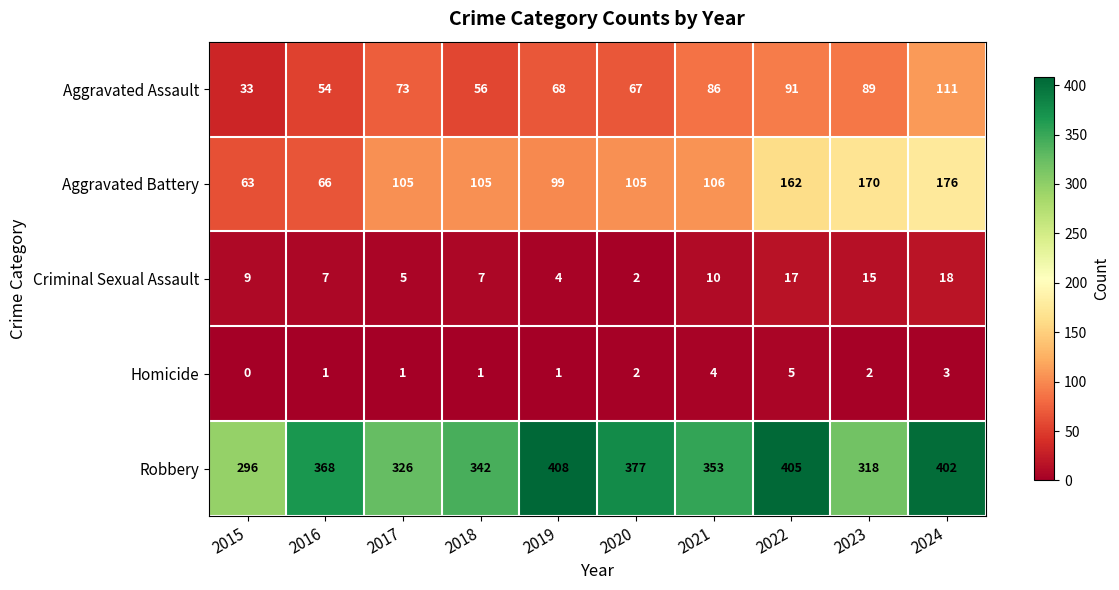

Which series has the largest range (max minus min)?

Aggravated Battery